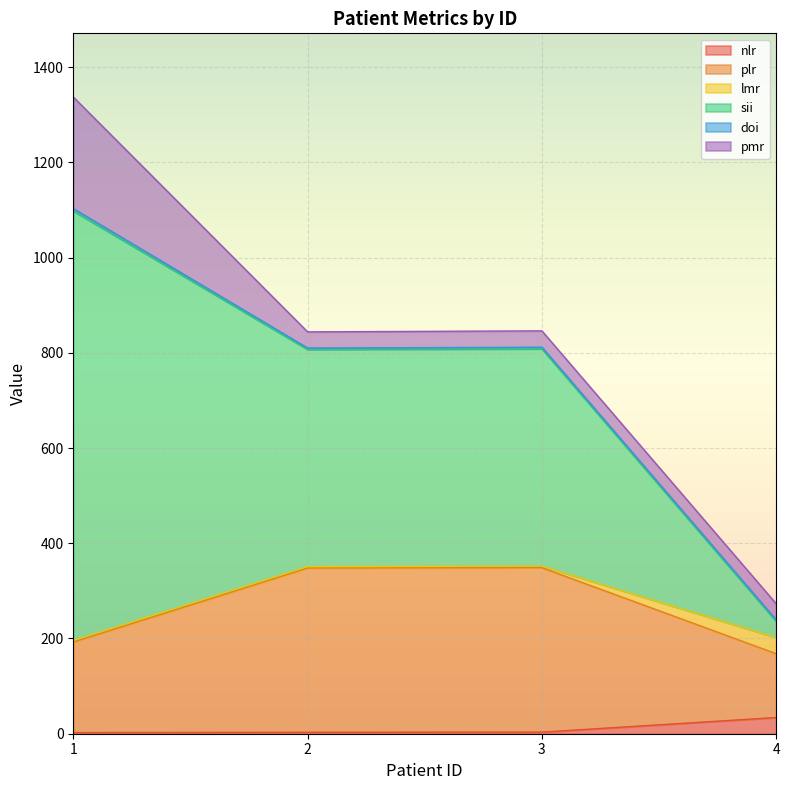

What is the maximum value for nlr?

34.0